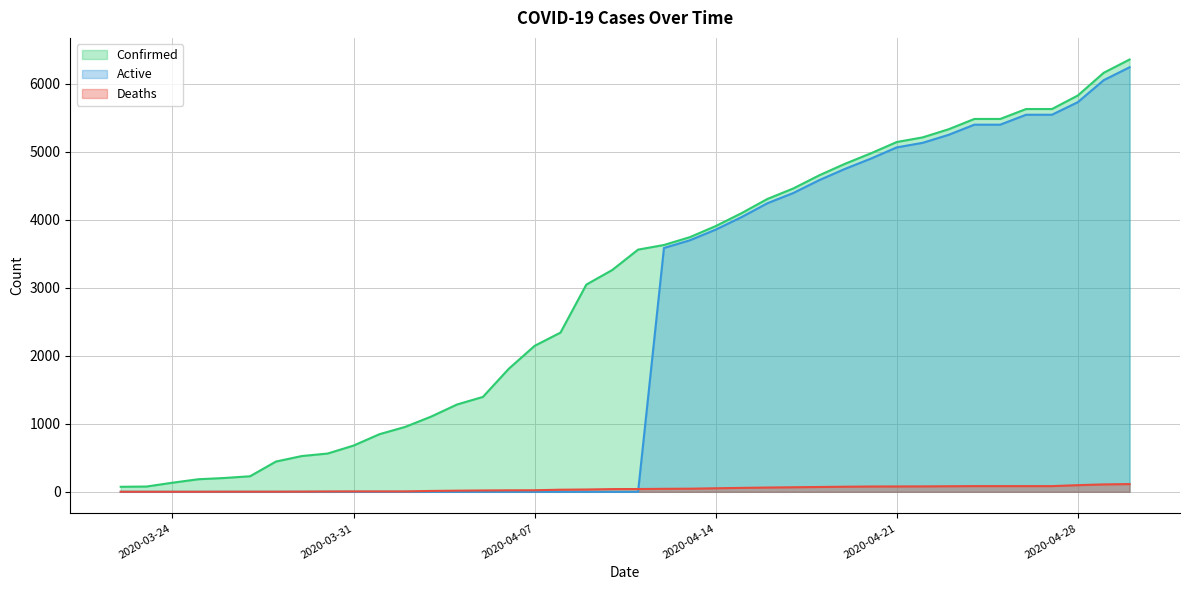

What is the sum of the Deaths values at 04-09-2020 and 04-11-2020?

75